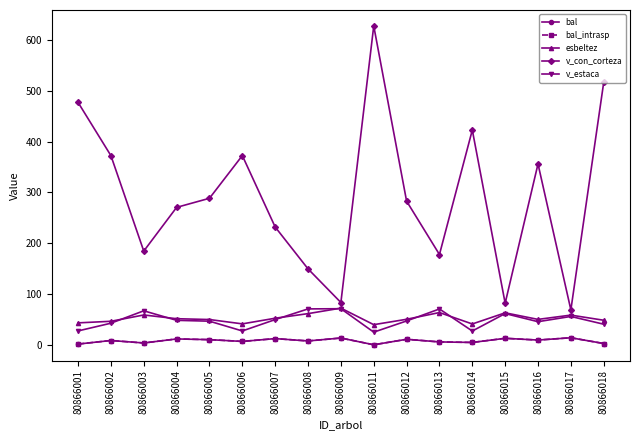

Where does the esbeltez series first go above 50?

80866003